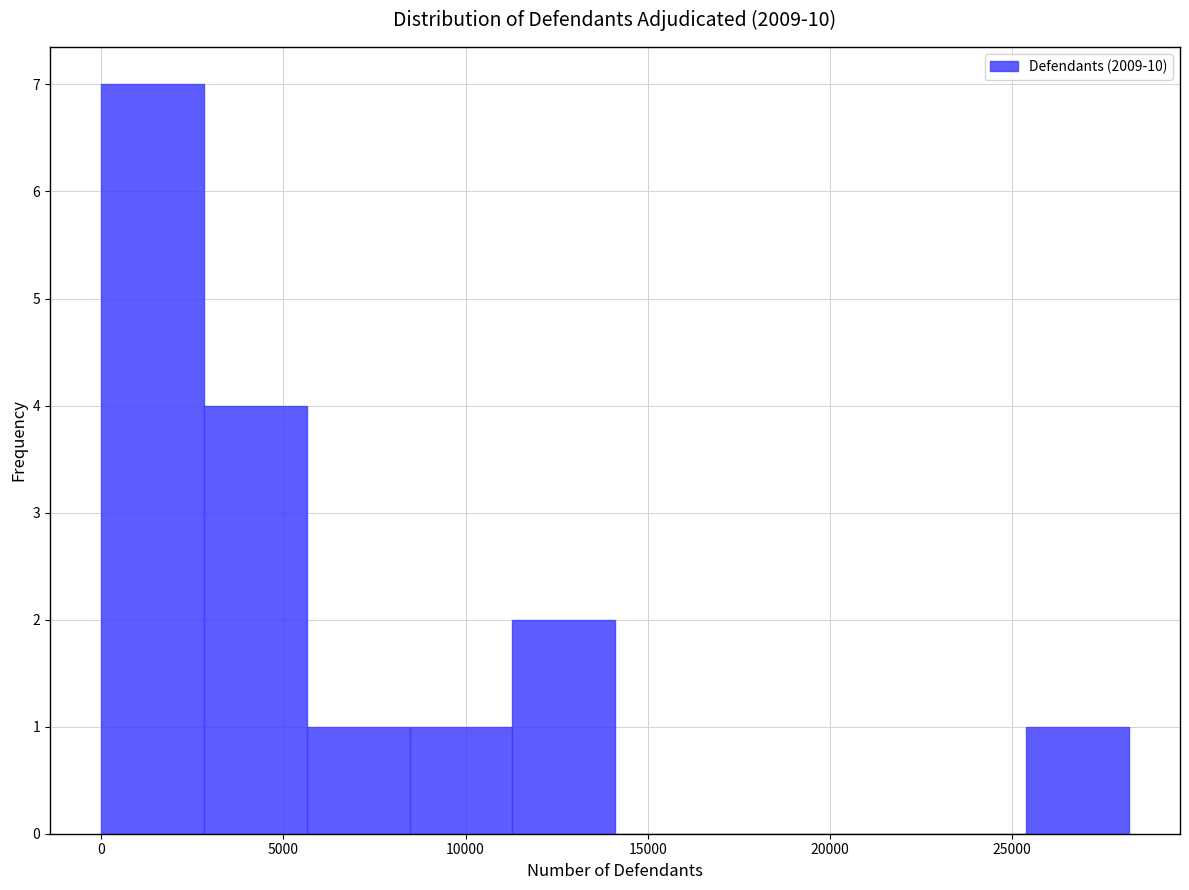

Reading left to right, list every bar in this chart as the range it spans on the x-axis followed by its height. Neither the bar edges nor the heights are printed on the chart, so give them approximately, as read against the axes.

0 to 3000: 7
3000 to 5500: 4
5500 to 8500: 1
8500 to 11500: 1
11500 to 14000: 2
14000 to 17000: 0
17000 to 19500: 0
19500 to 22500: 0
22500 to 25500: 0
25500 to 28000: 1